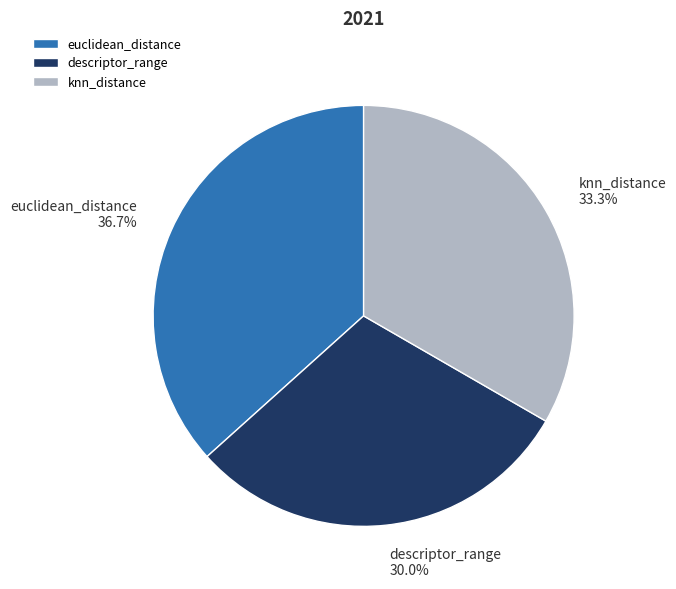

What is the ratio of the value at descriptor_range to the value at euclidean_distance?

0.8